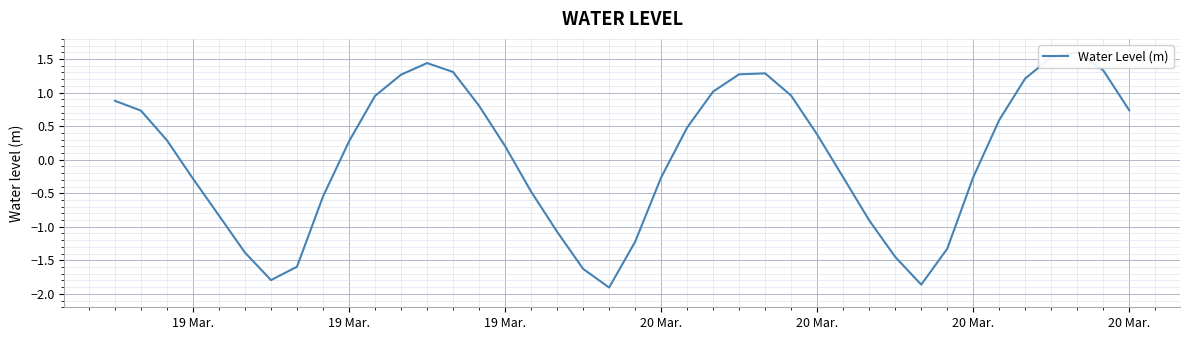

How many distinct data groups are displayed?

1